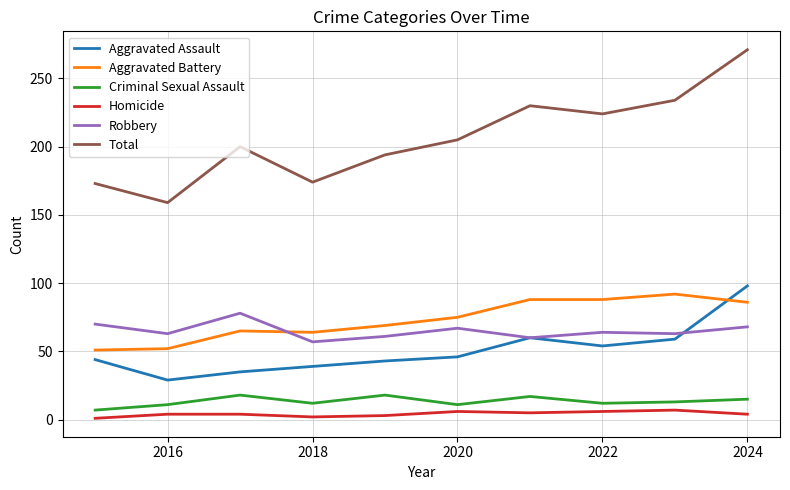

Which series has the widest spread of values?

Total